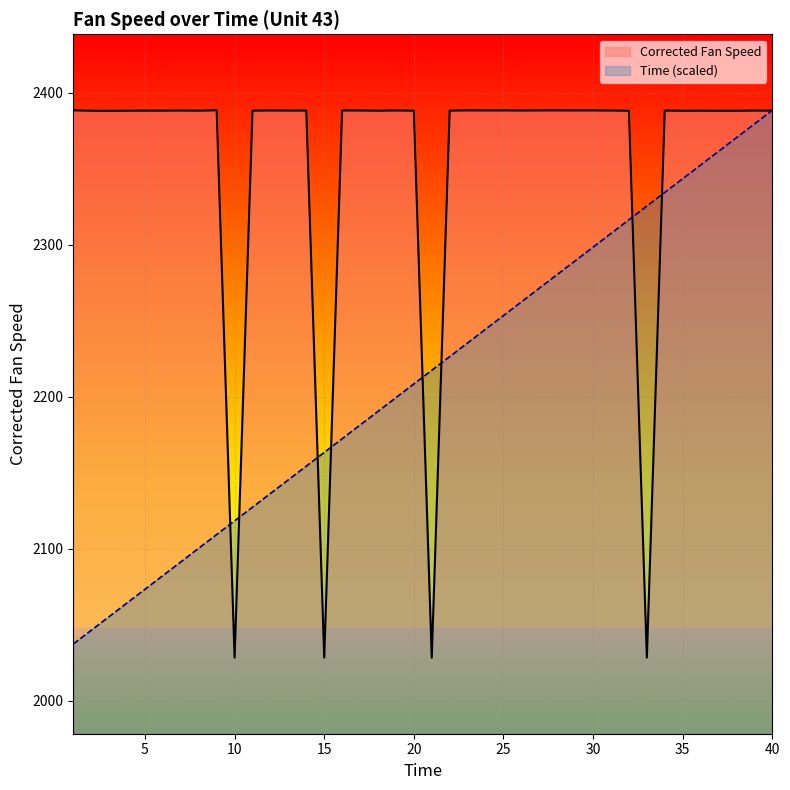

At 10, list the series in order from smallest to largest.

Corrected Fan Speed, Time (scaled)